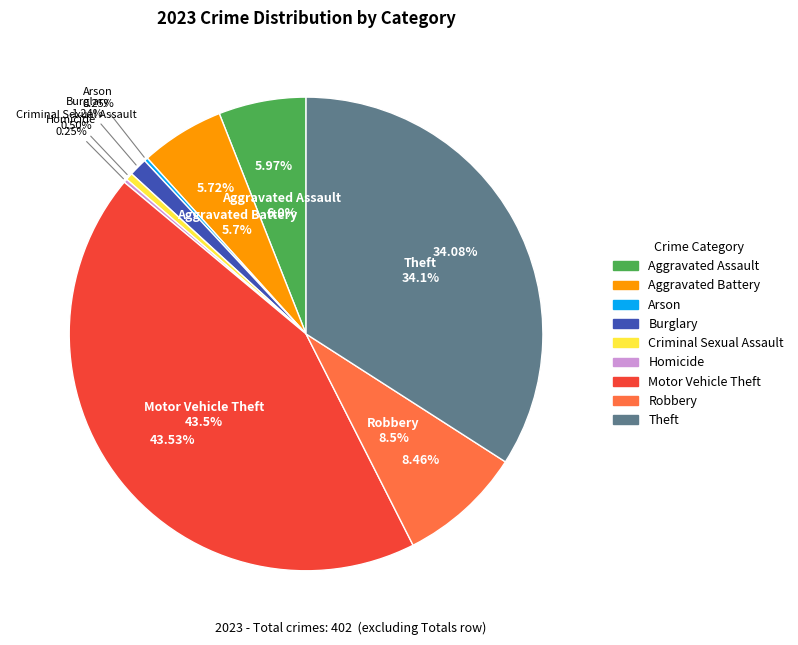

Does any single category account for the majority?

No